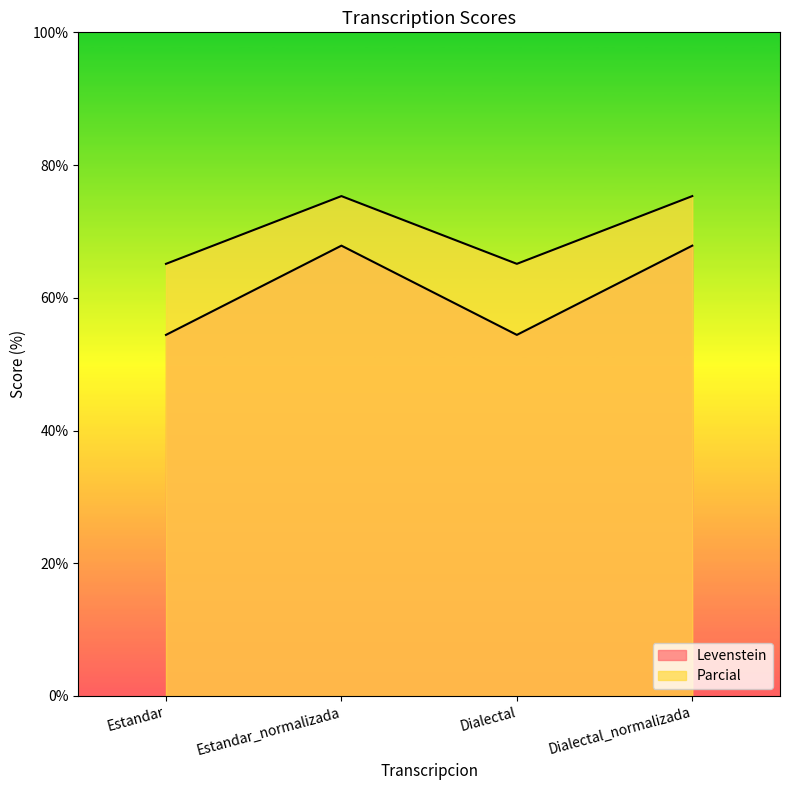

At which category is the sum across all series the highest?

Estandar_normalizada